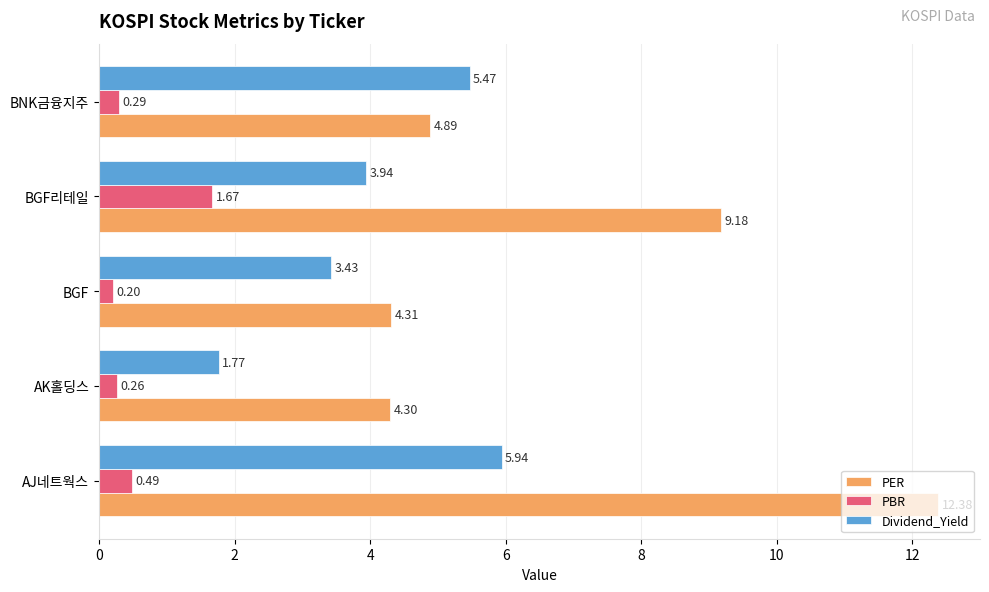

At BNK금융지주, list the series in order from largest to smallest.

Dividend_Yield, PER, PBR